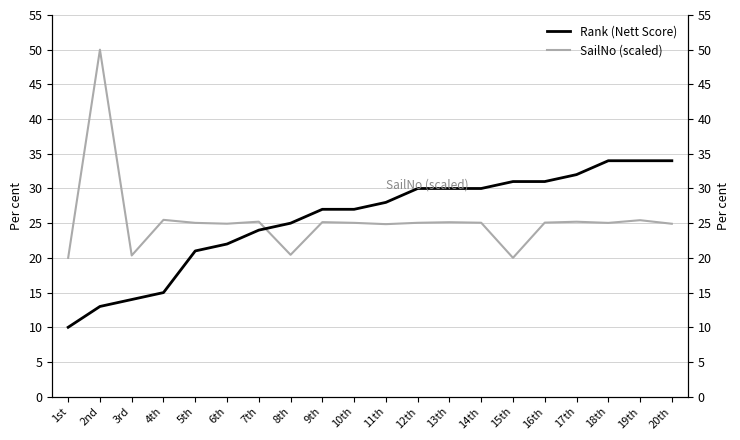

Which series has the largest range (max minus min)?

SailNo (scaled)